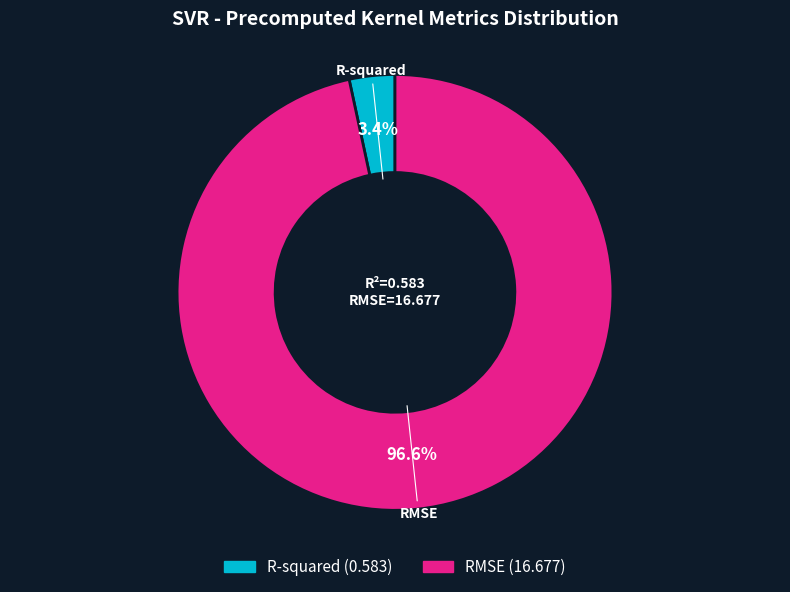

Does RMSE account for over 50% of the chart?

Yes